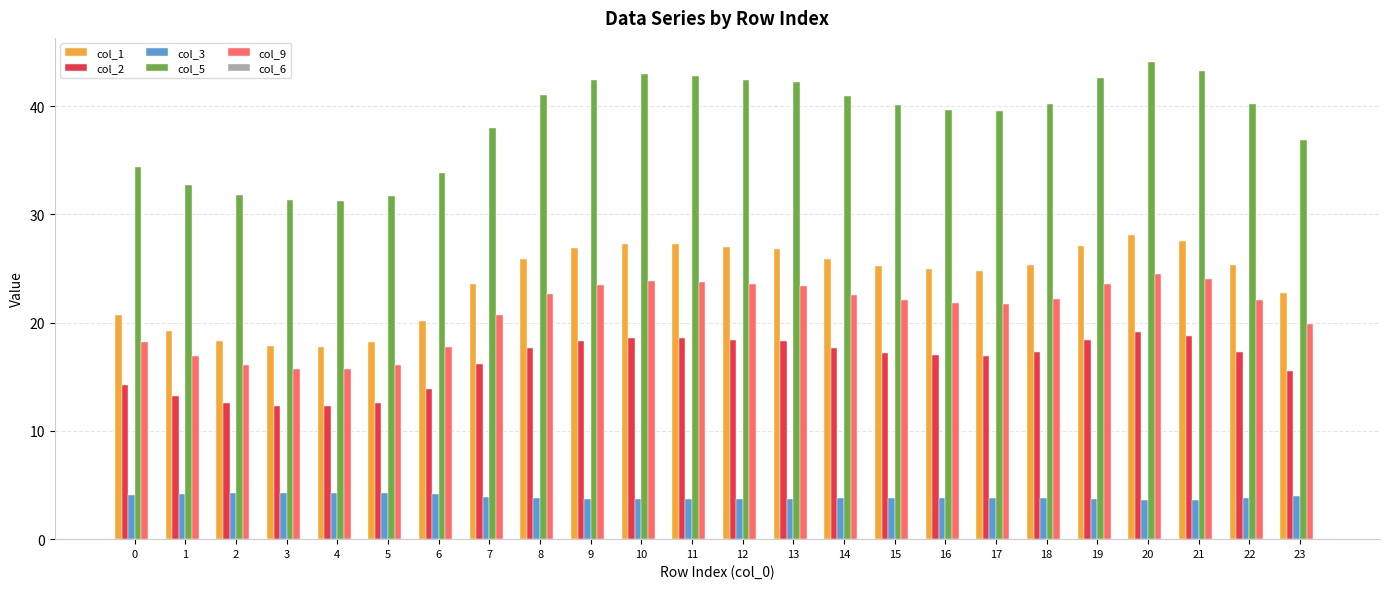

What is the sum of the col_3 values at 16 and 22?

7.6